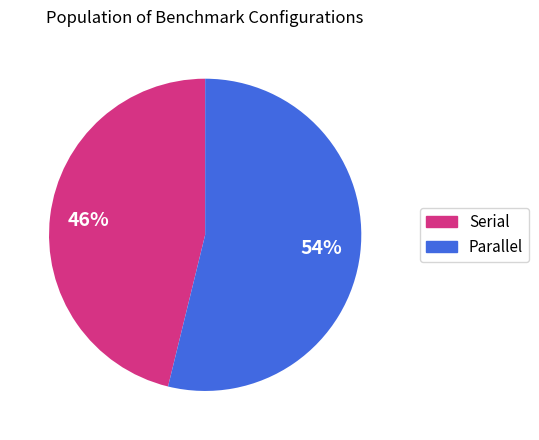

How many slices are in this pie chart?

2